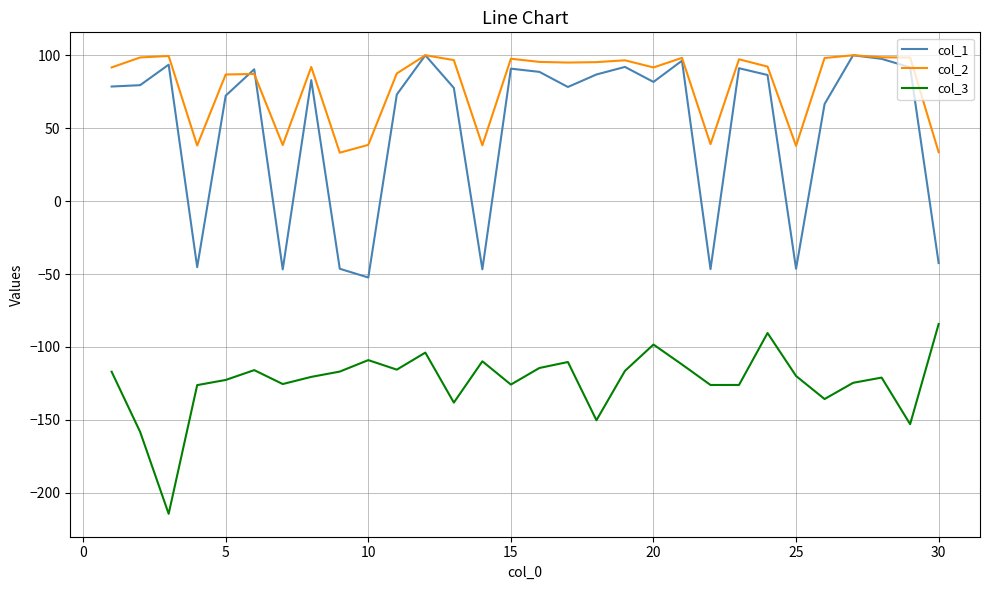

Which series has the largest total across all categories?

col_2